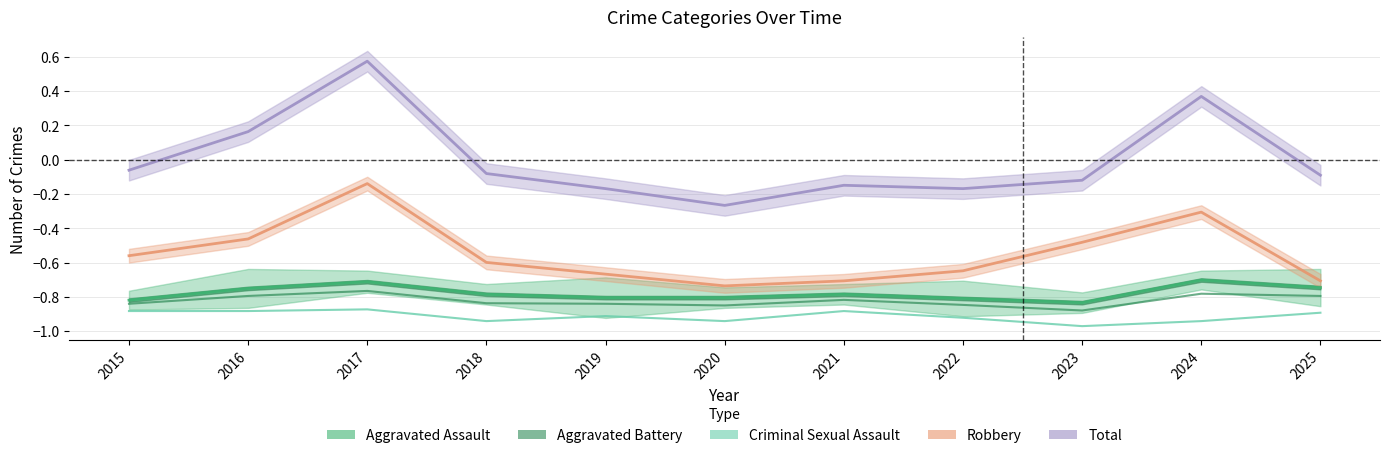

Where is the first local maximum for Aggravated Battery?

2017